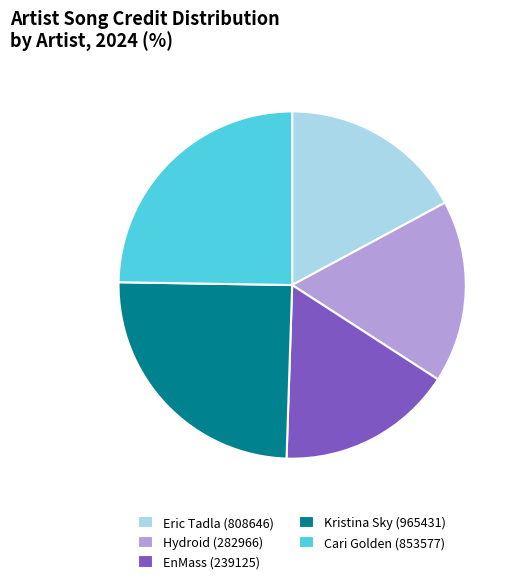

Between Cari Golden (853577) and Eric Tadla (808646), which is larger?

Cari Golden (853577)